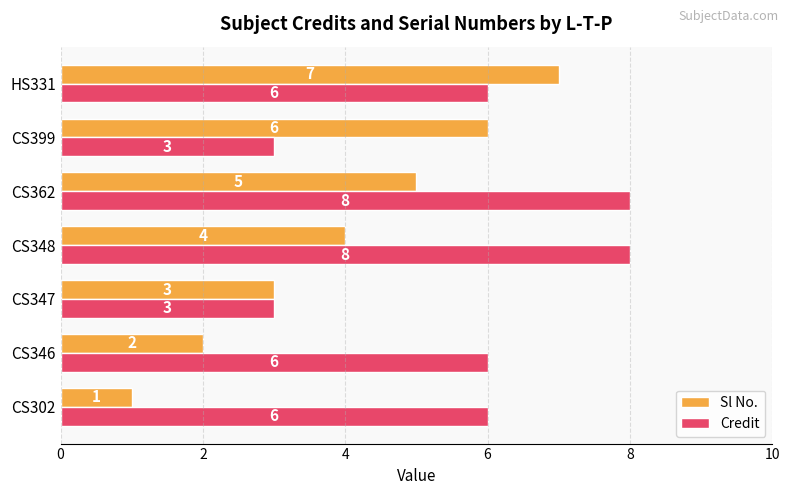

True or false: Sl No. has a value of 5 at CS347.

False